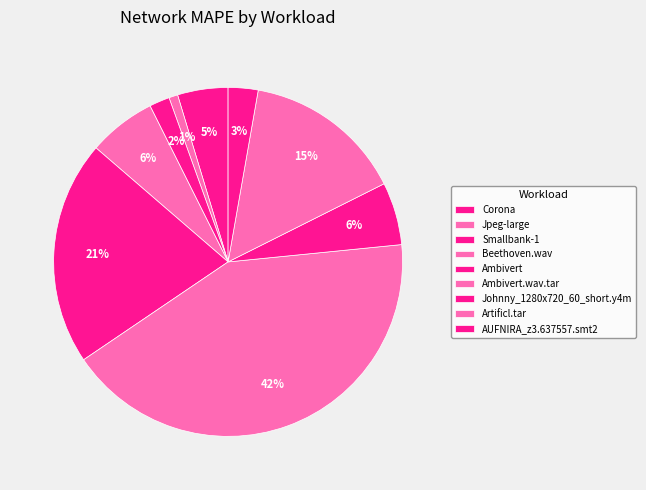

The Smallbank-1 slice represents 7% of the pie. True or false?

False